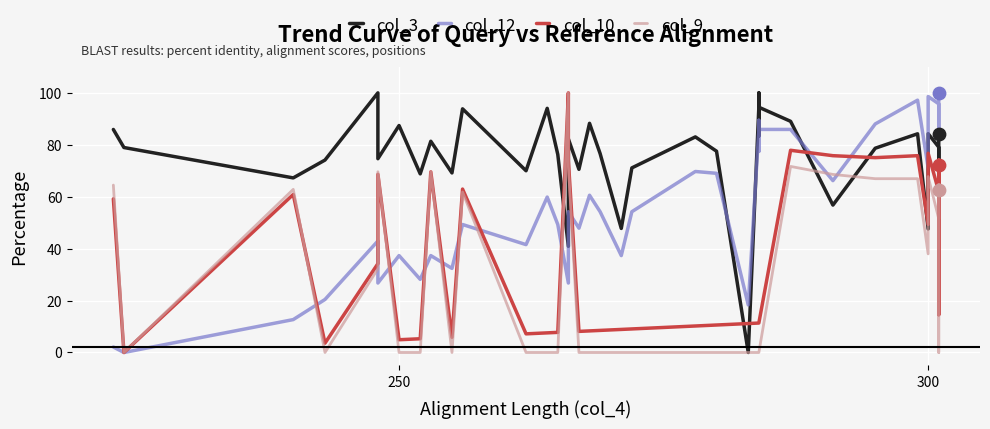

Which series contains the lowest Y value?

col_3